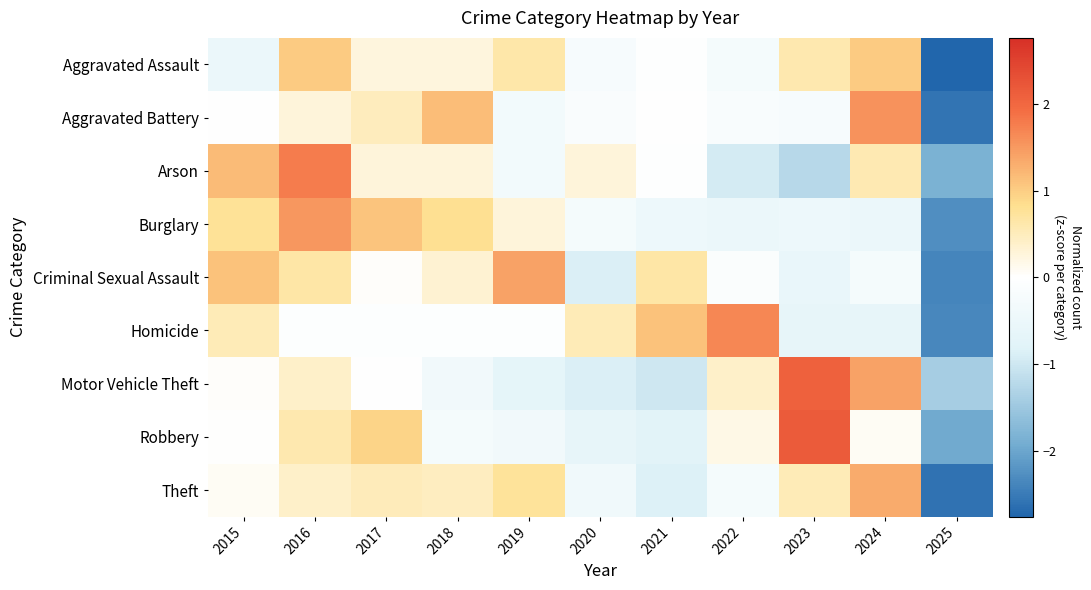

Reading left to right, what are all the values shown in this chart?

Aggravated Assault: 2015=-0.5	2016=1.0	2017=0.3	2018=0.3	2019=0.6	2020=-0.2	2021=-0.0	2022=-0.3	2023=0.6	2024=1.0	2025=-2.8
Aggravated Battery: 2015=-0.0	2016=0.3	2017=0.5	2018=1.2	2019=-0.3	2020=-0.1	2021=-0.0	2022=-0.2	2023=-0.2	2024=1.6	2025=-2.6
Arson: 2015=1.2	2016=1.8	2017=0.3	2018=0.3	2019=-0.3	2020=0.3	2021=-0.0	2022=-0.9	2023=-1.2	2024=0.6	2025=-1.8
Burglary: 2015=0.8	2016=1.5	2017=1.1	2018=0.8	2019=0.3	2020=-0.3	2021=-0.5	2022=-0.5	2023=-0.5	2024=-0.5	2025=-2.3
Criminal Sexual Assault: 2015=1.1	2016=0.6	2017=0.0	2018=0.3	2019=1.4	2020=-0.9	2021=0.6	2022=-0.1	2023=-0.6	2024=-0.3	2025=-2.4
Homicide: 2015=0.5	2016=-0.1	2017=-0.1	2018=-0.1	2019=-0.1	2020=0.5	2021=1.1	2022=1.7	2023=-0.6	2024=-0.6	2025=-2.4
Motor Vehicle Theft: 2015=0.0	2016=0.4	2017=-0.0	2018=-0.4	2019=-0.7	2020=-0.9	2021=-1.0	2022=0.4	2023=2.1	2024=1.4	2025=-1.4
Robbery: 2015=0.0	2016=0.6	2017=0.9	2018=-0.3	2019=-0.3	2020=-0.6	2021=-0.8	2022=0.2	2023=2.2	2024=0.1	2025=-2.0
Theft: 2015=0.1	2016=0.4	2017=0.5	2018=0.5	2019=0.8	2020=-0.4	2021=-0.9	2022=-0.3	2023=0.5	2024=1.3	2025=-2.6